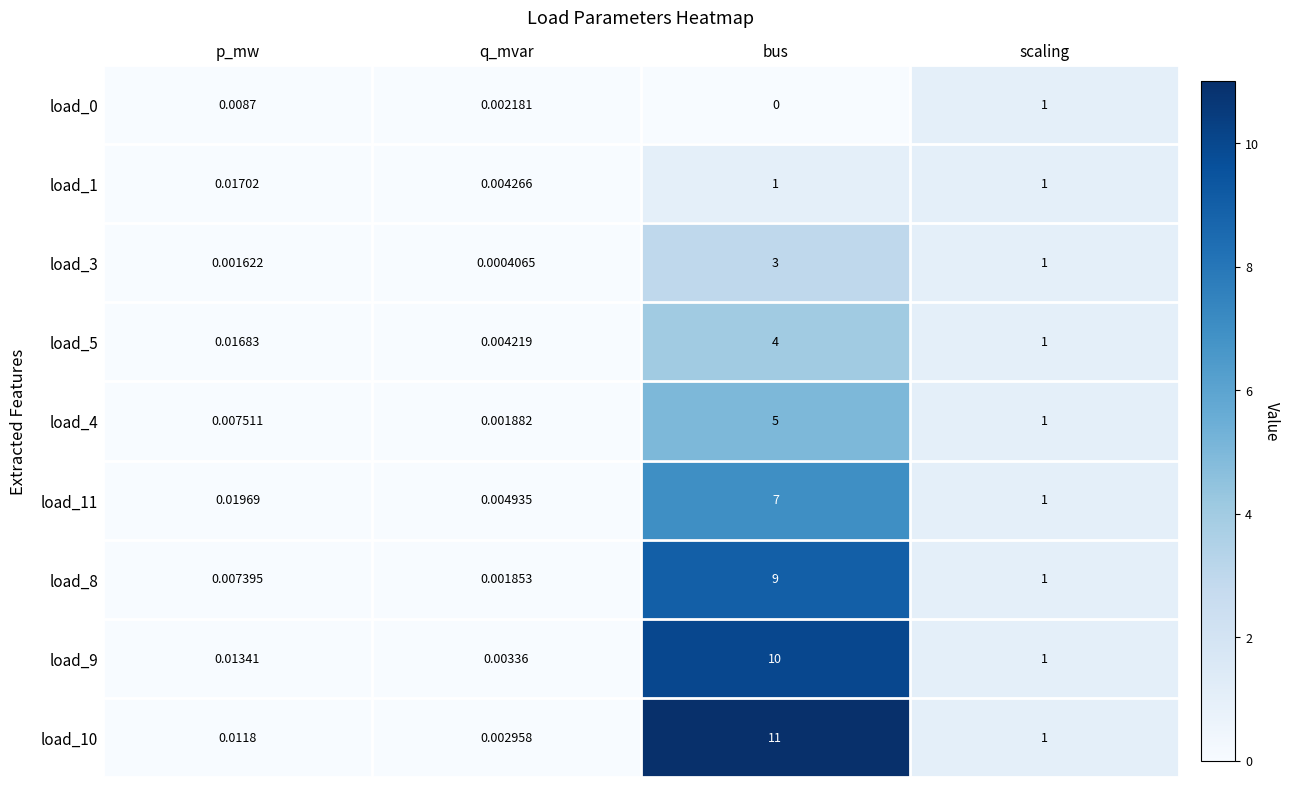

List the labels in order of load_0 value, largest first.

scaling, p_mw, q_mvar, bus